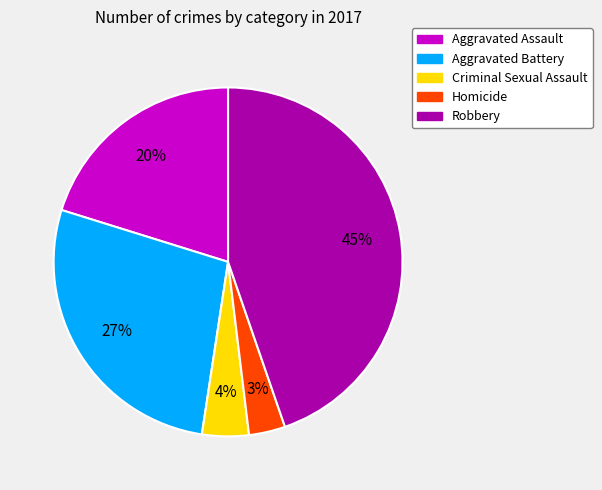

Is it true that Aggravated Assault is 6% of the pie?

False